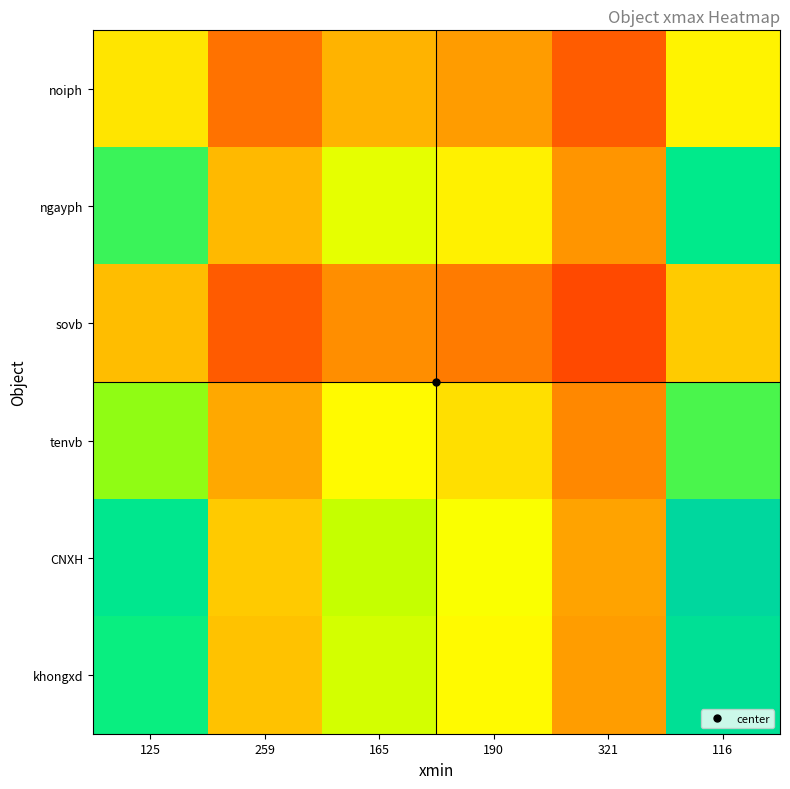

Count the number of categories in the chart.

6